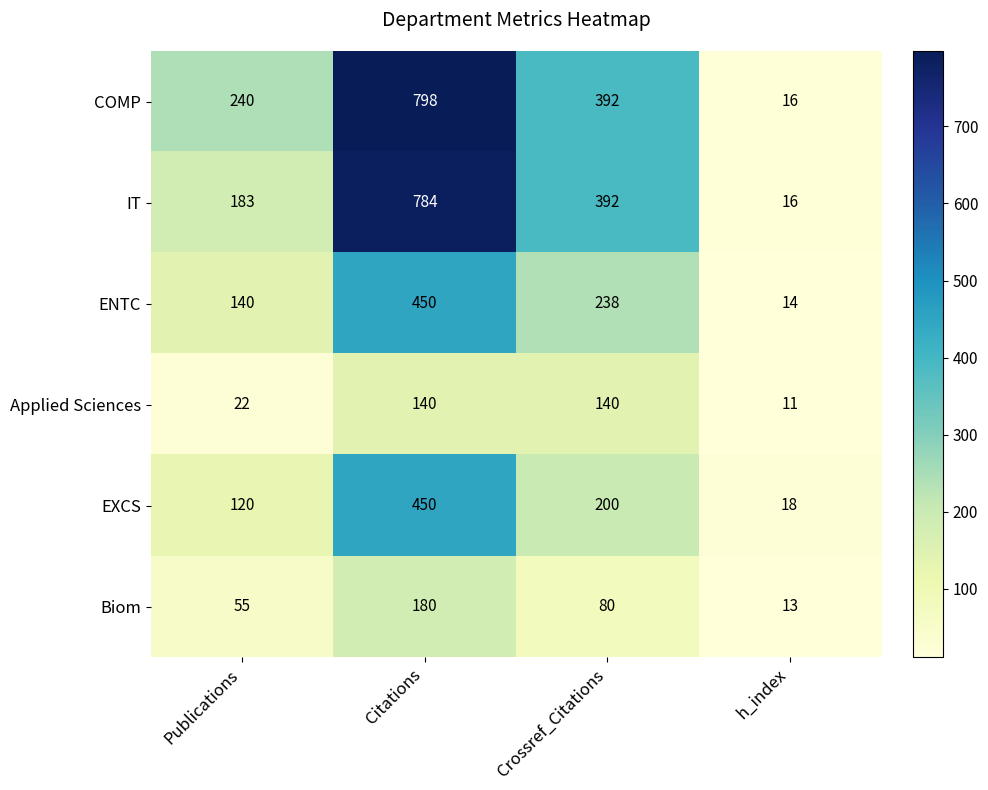

Rank the categories by IT value from lowest to highest.

h_index, Publications, Crossref_Citations, Citations